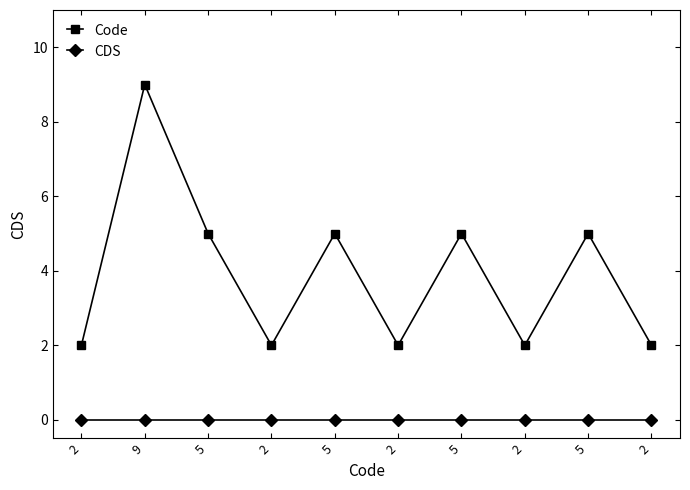

What is the difference between the maximum and minimum values in the Code series?

7